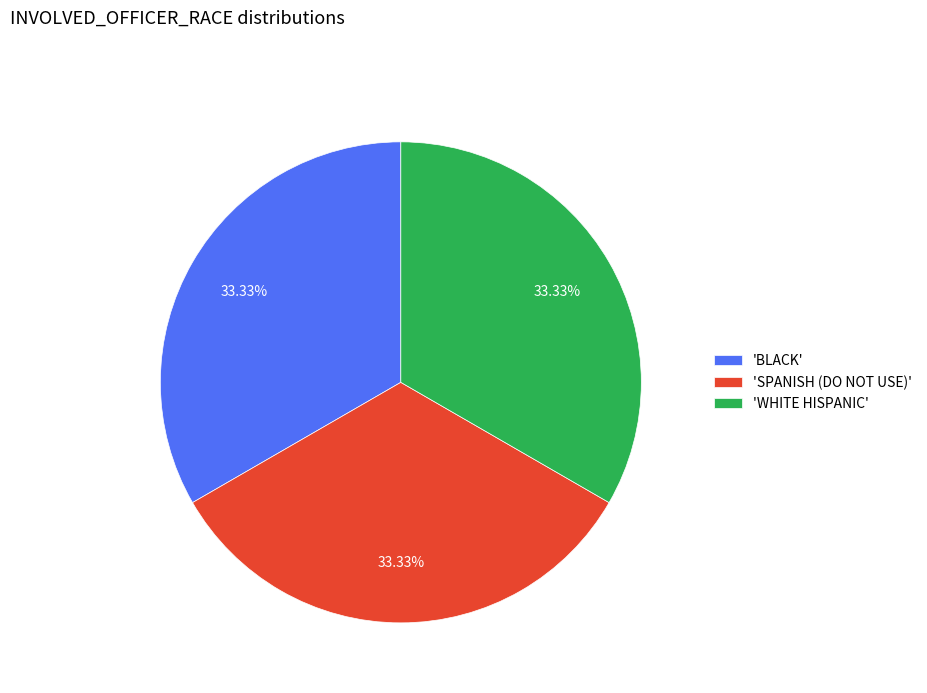

Is 'BLACK' the majority of the pie?

No